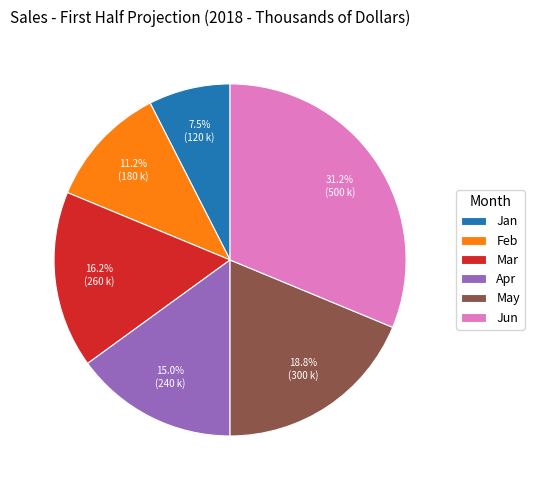

Rank the categories by value from lowest to highest.

Jan, Feb, Apr, Mar, May, Jun